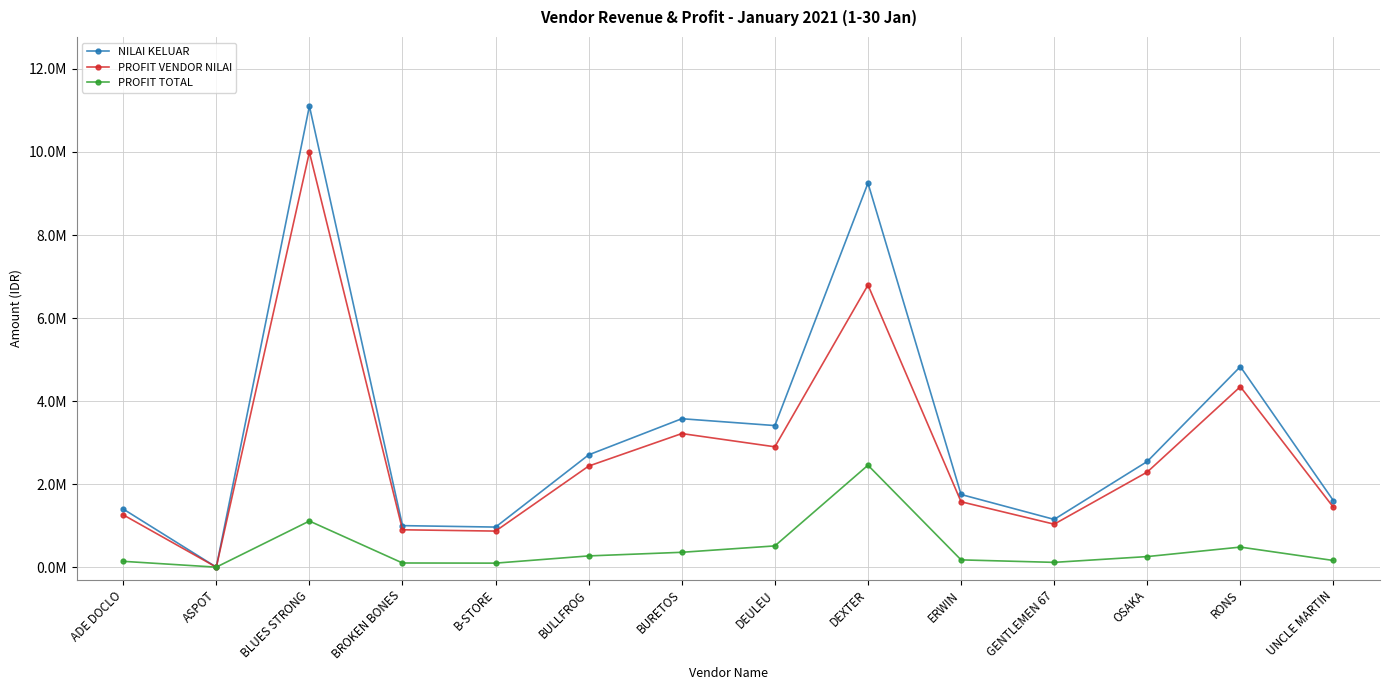

What are all the series names shown in the legend?

NILAI KELUAR, PROFIT VENDOR NILAI, PROFIT TOTAL